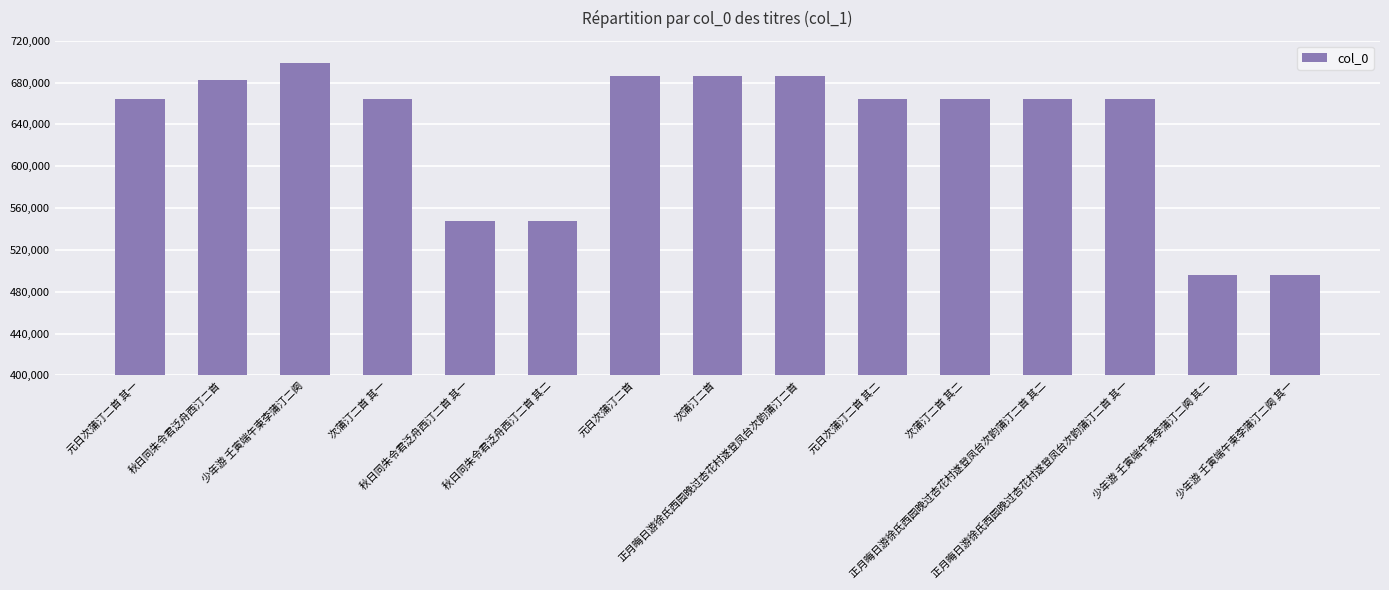

What is the greatest value displayed?

698716